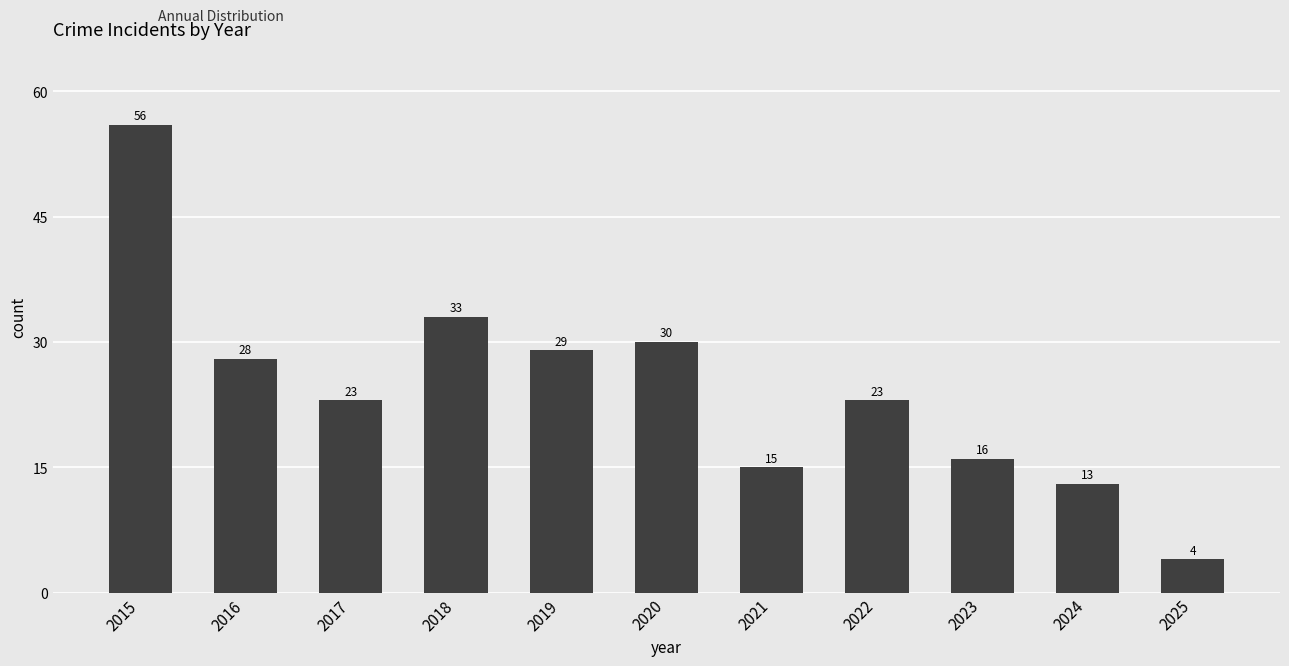

At which label does the data first exceed 23?

2015